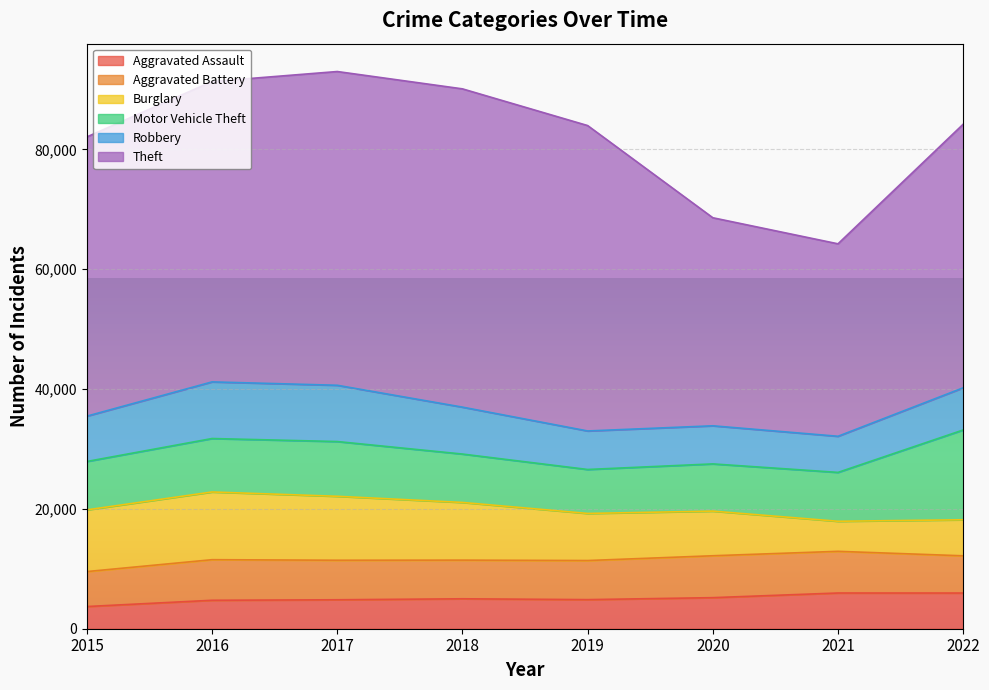

Is it true that Theft equals 23933 at 2022?

False